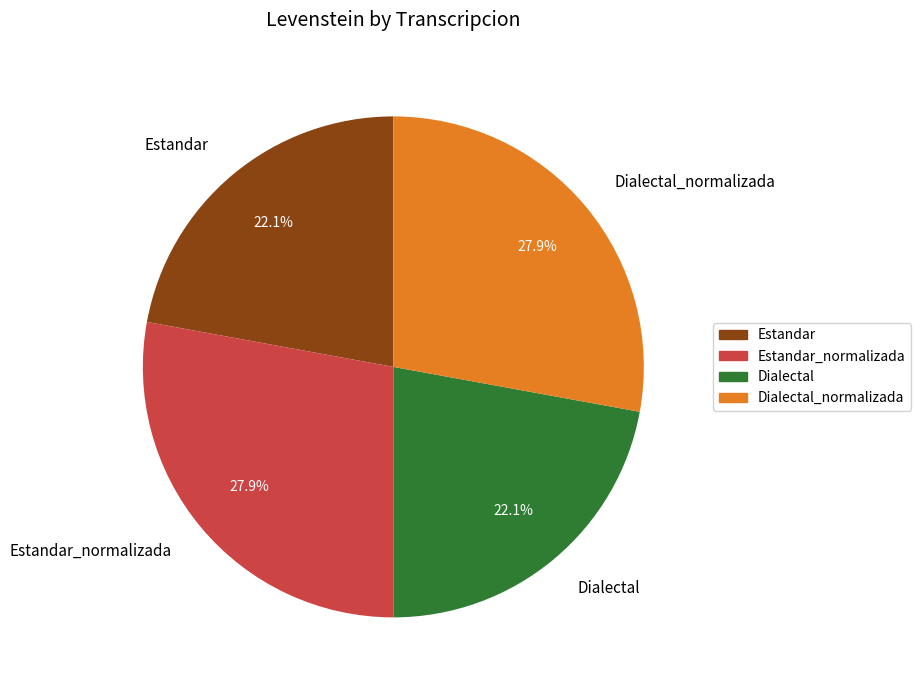

How much of the chart is everything except Estandar_normalizada?

72.1%